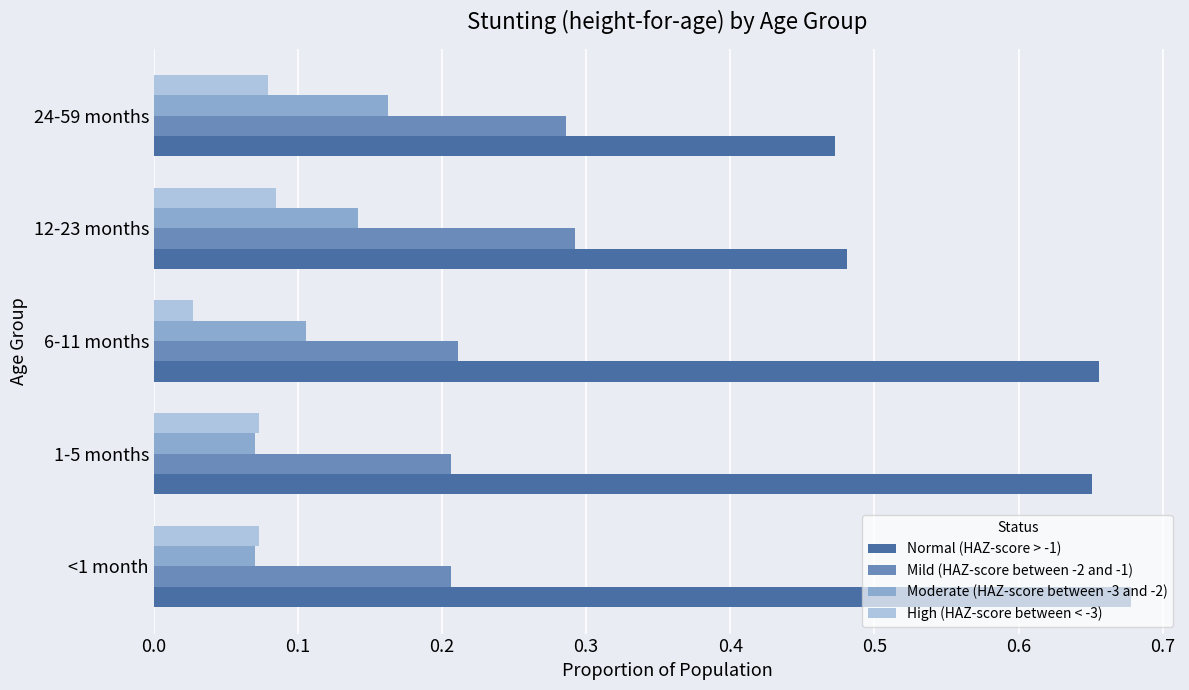

Is it true that Normal (HAZ-score > -1) equals 0.6 at 24-59 months?

False